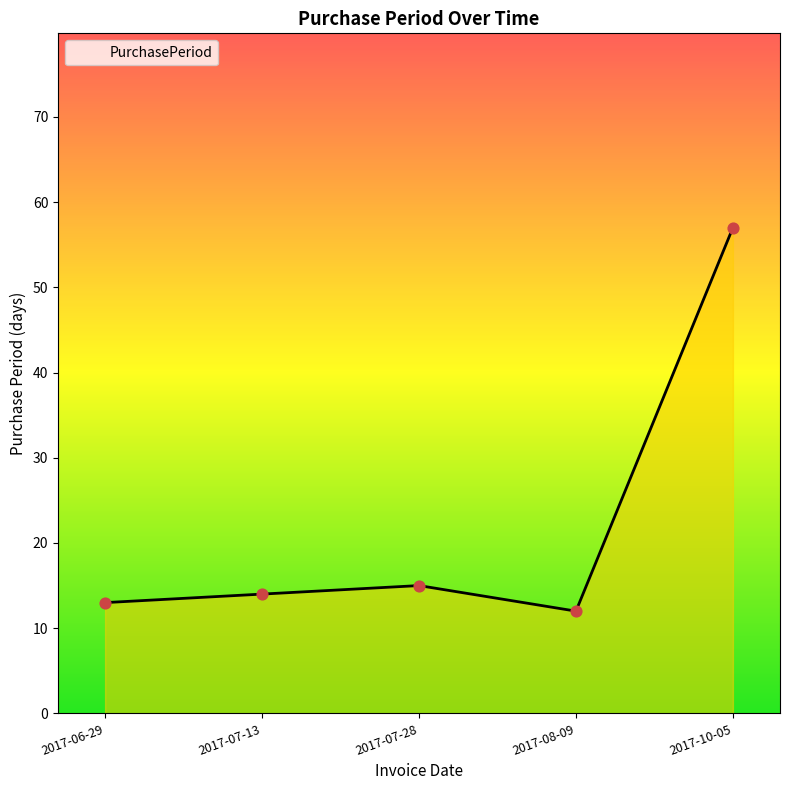

What is the change in value from 2017-06-29 to 2017-10-05?

+44